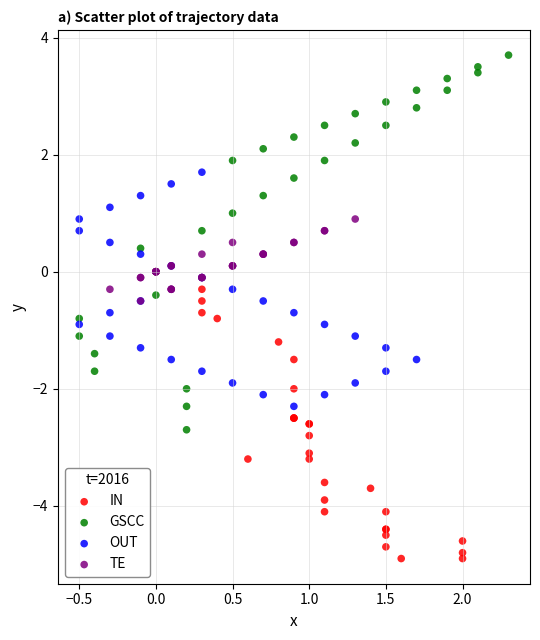

Which series reaches the maximum Y coordinate?

GSCC